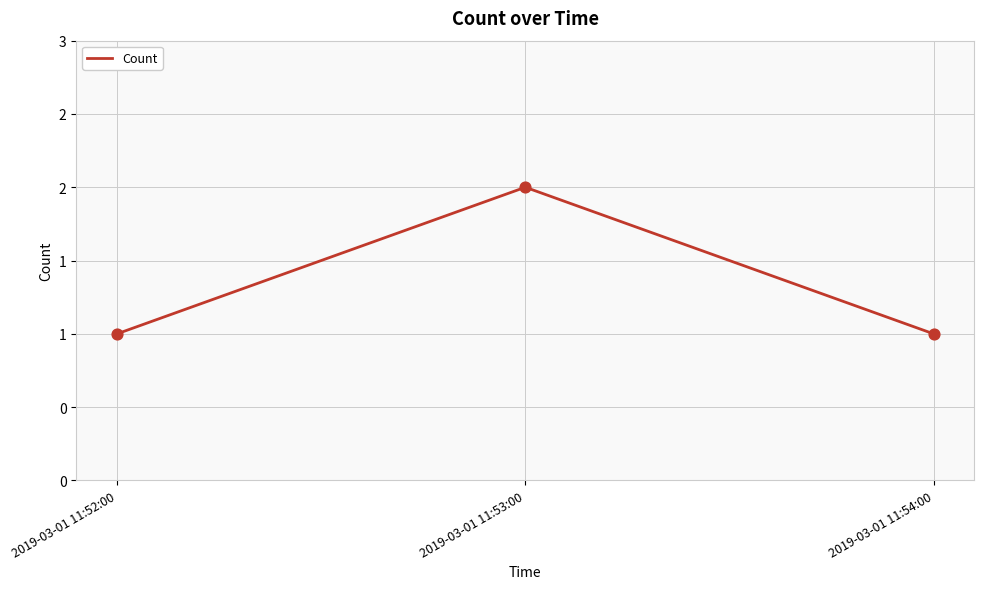

Which has a higher value, 2019-03-01 11:53:00 or 2019-03-01 11:52:00?

2019-03-01 11:53:00